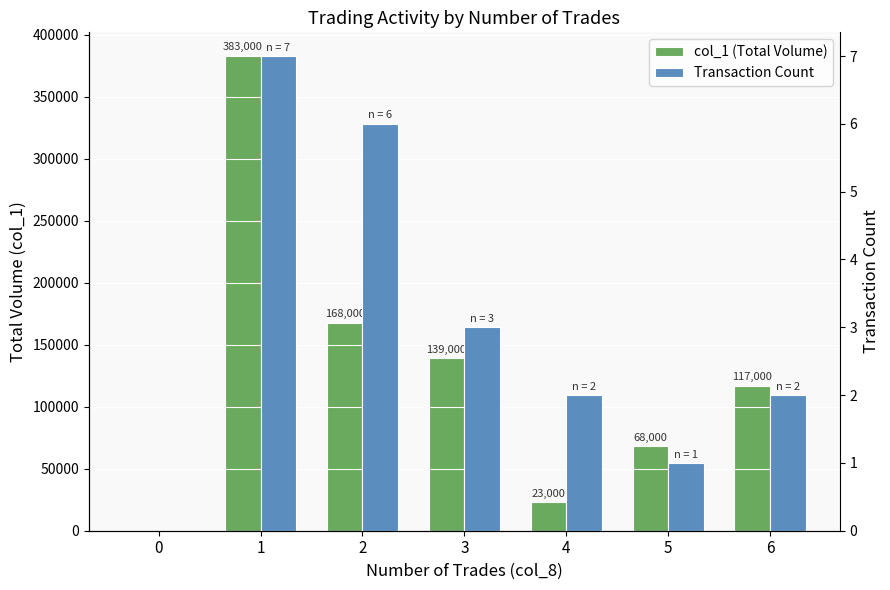

The col_1 (Total Volume) series shows 139000 at 3. True or false?

True